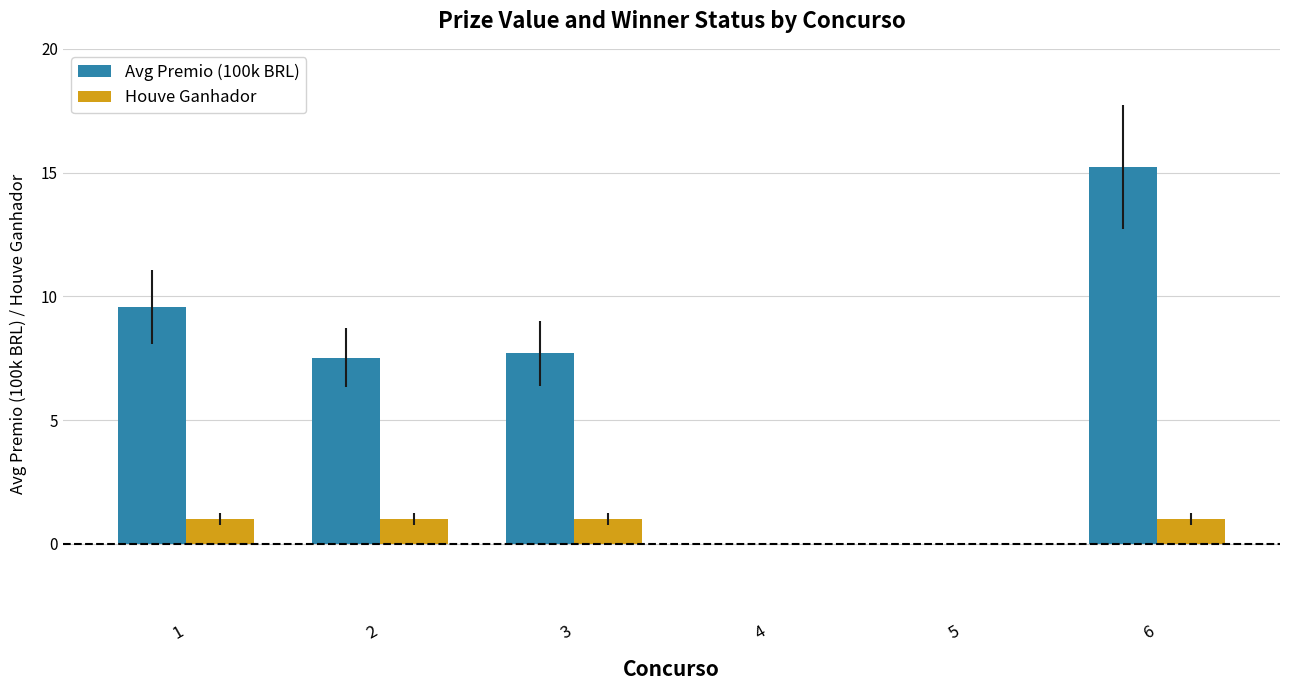

What is the difference between the Avg Premio (100k BRL) values at 6 and 4?

15.2